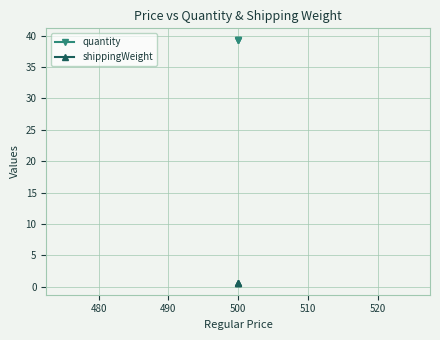

At 500, list the series in order from largest to smallest.

quantity, shippingWeight